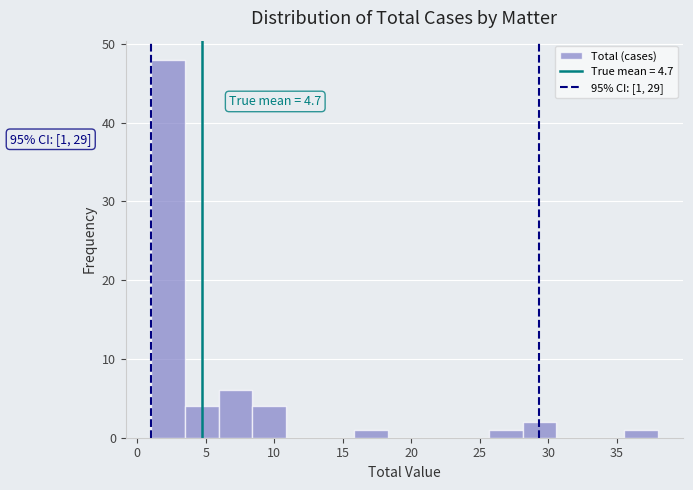

Which range on the x-axis has the tallest bar?

1.0 to 3.5